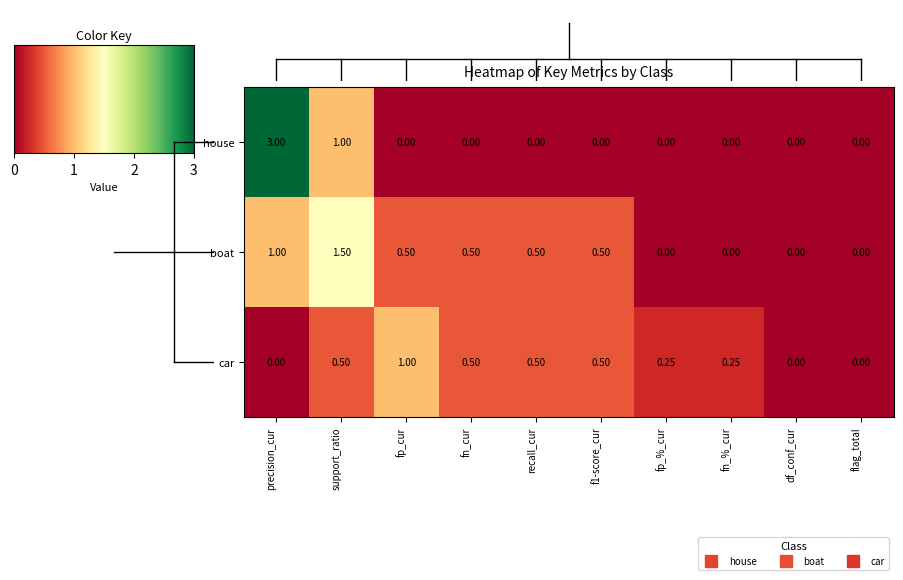

Where is house nearest to the value 1?

support_ratio